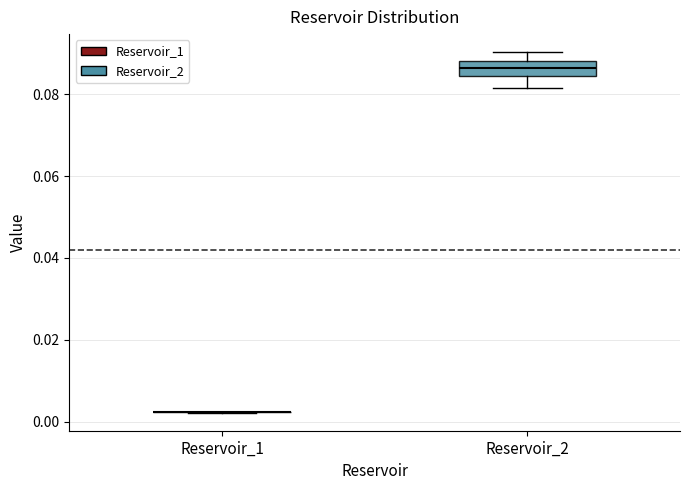

Comparing the boxes themselves (not the whiskers), which one is the tallest?

Reservoir_2